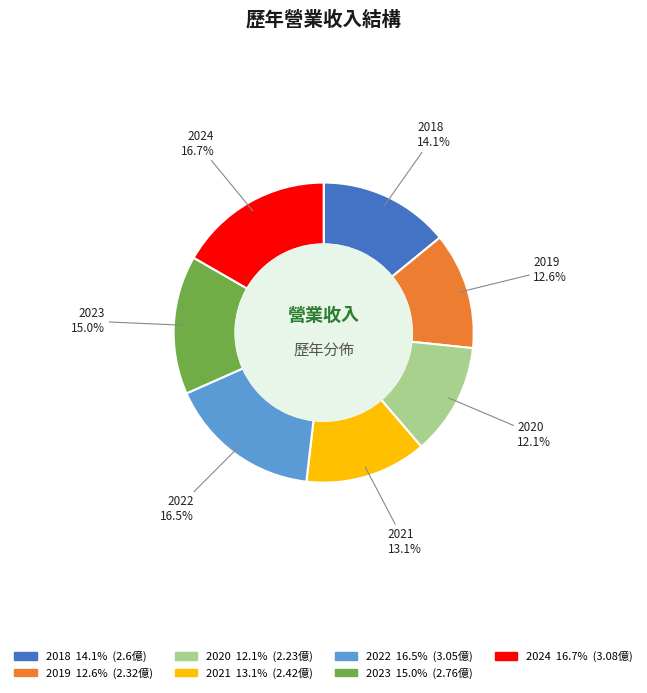

True or false: 2023 accounts for 15% of the total.

True